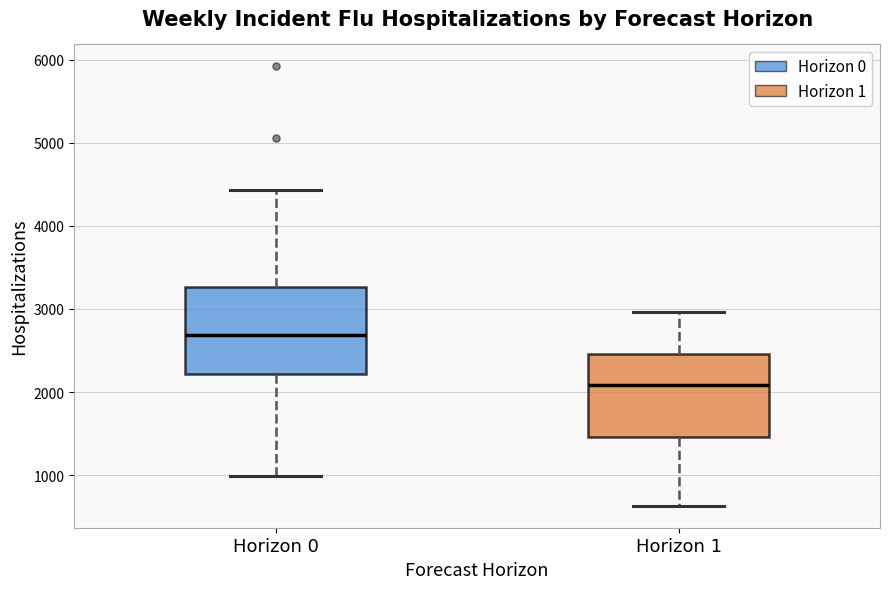

Reading left to right, read every box against the y-axis: the position of its median line, the range the box covers, and the ends of its whiskers. The values are not printed on the chart, so give them approximately, as read against the axis.

Horizon 0: median 2700, box 2200 to 3300, whiskers 1000 to 4400
Horizon 1: median 2100, box 1500 to 2500, whiskers 600 to 3000